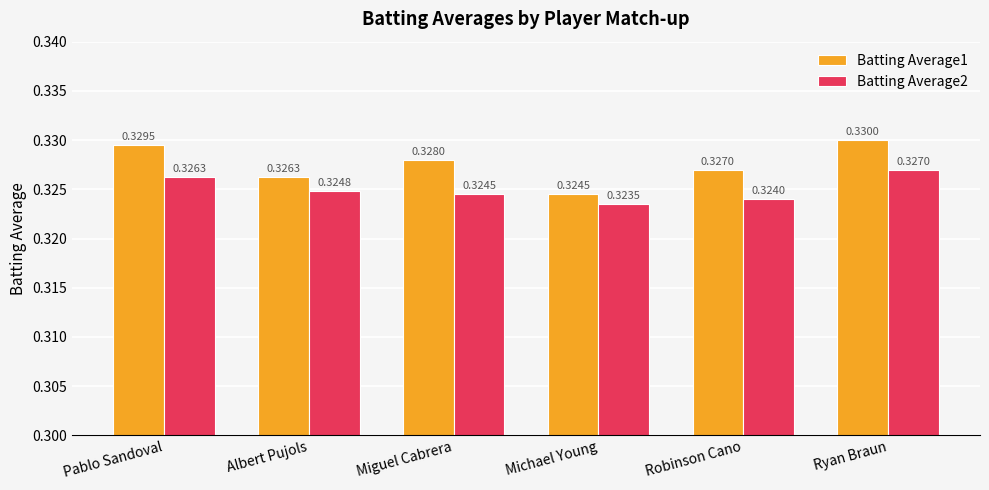

What is the label of the 4th bar from the left?

Michael Young